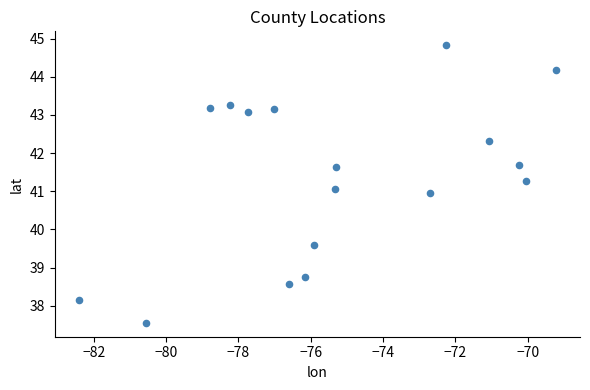

What is the range of X values (max minus min)?

13.2